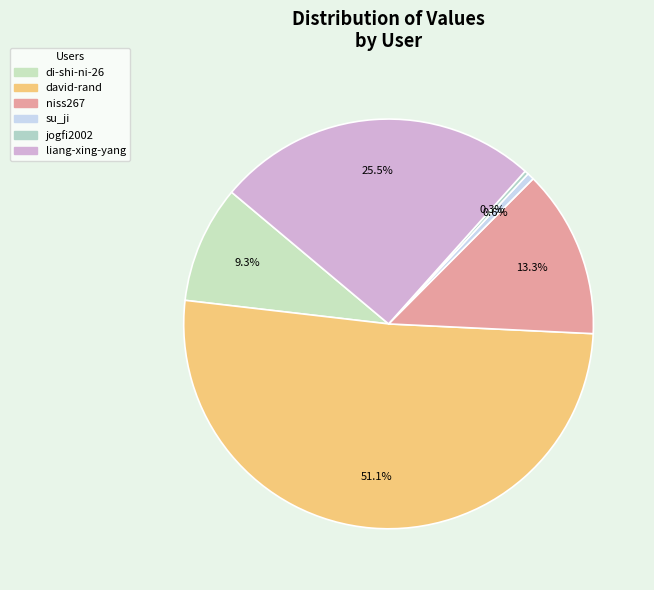

How many segments does this pie chart have?

6